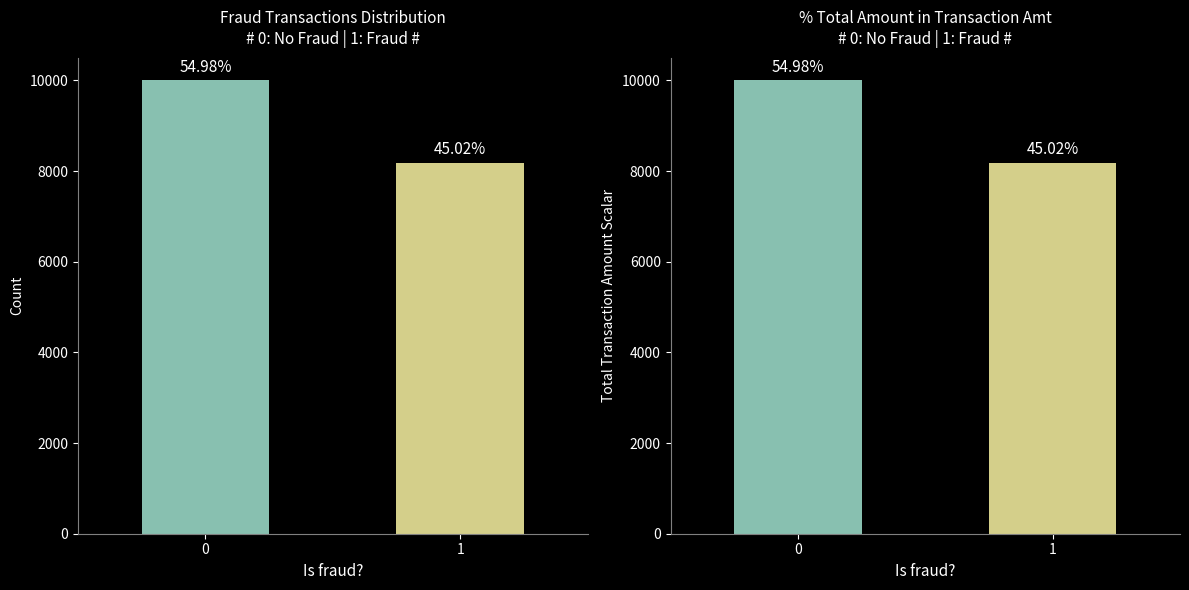

Count the number of categories in the chart.

2